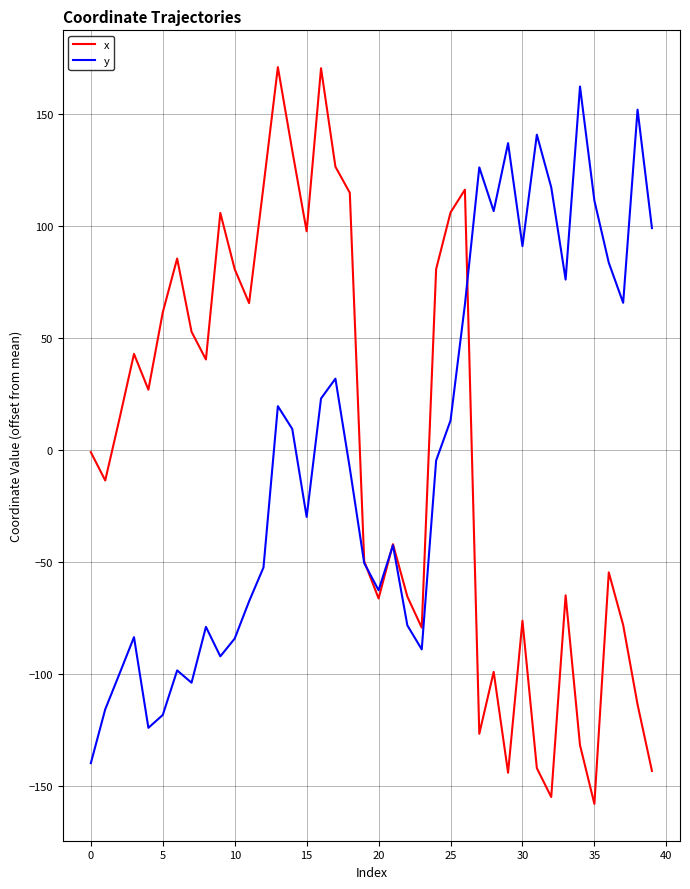

What is the greatest value displayed?

170.7